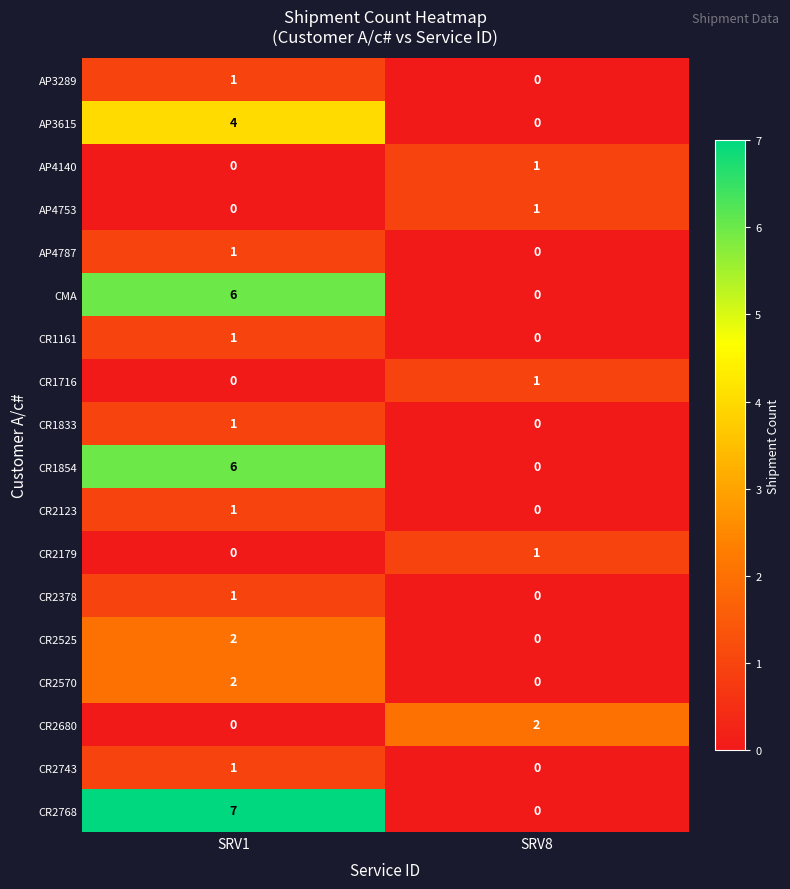

At which category is the sum across all series the highest?

SRV1